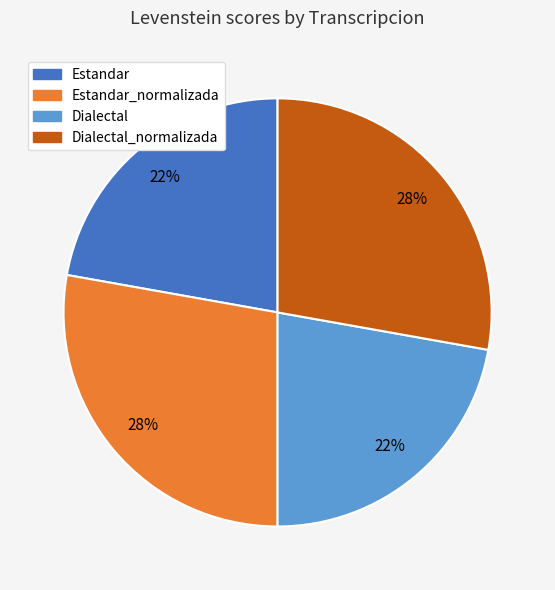

Does any single category account for the majority?

No